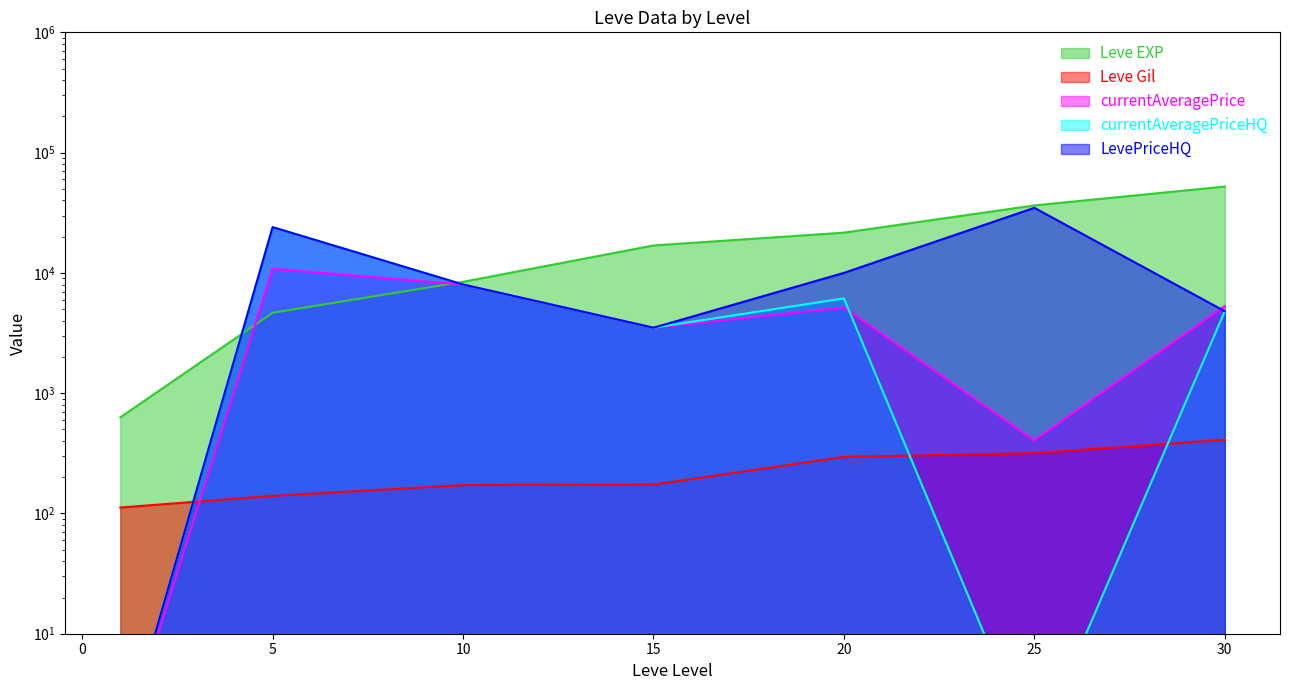

Which category has the highest value in the Leve EXP series?

30